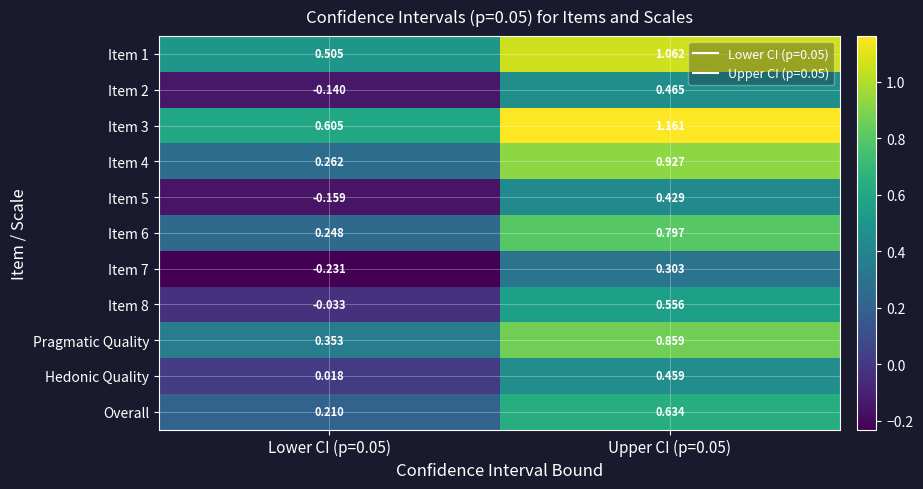

Is the value of Item 4 at Lower CI (p=0.05) greater than the value of Item 1 at Upper CI (p=0.05)?

No